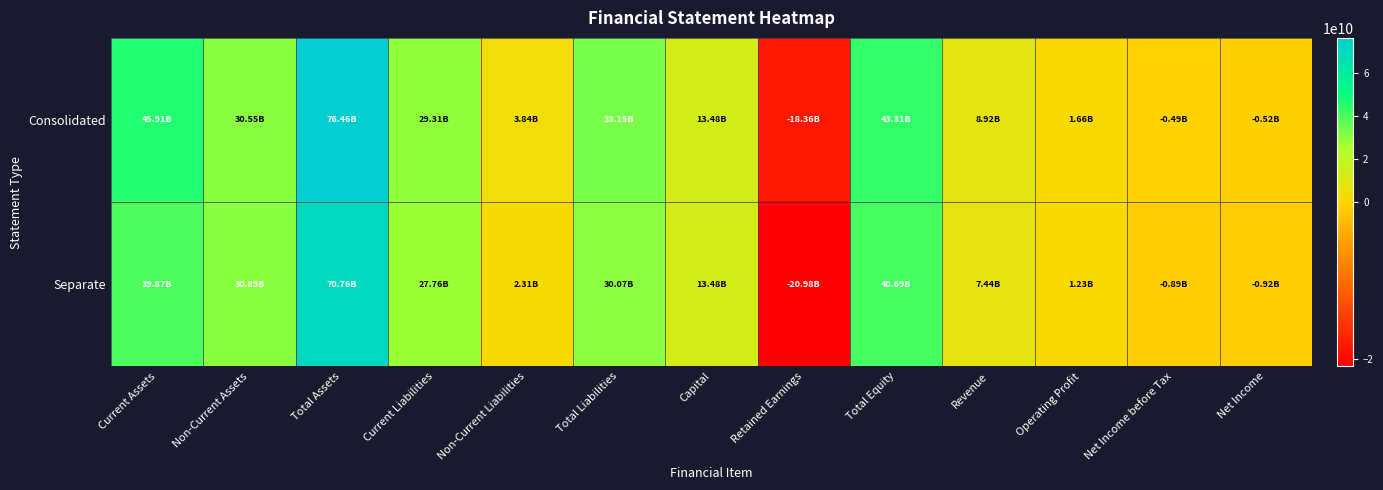

Reading left to right, extract all data points from this chart.

Consolidated: Current Assets=45911179278	Non-Current Assets=30552430672	Total Assets=76463609950	Current Liabilities=29309135268	Non-Current Liabilities=3841430112	Total Liabilities=33150565380	Capital=13484962500	Retained Earnings=-18361653946	Total Equity=43313044570	Revenue=8923874899	Operating Profit=1661320841	Net Income before Tax=-486574042	Net Income=-517169265
Separate: Current Assets=39867305962	Non-Current Assets=30892216791	Total Assets=70759522753	Current Liabilities=27761845514	Non-Current Liabilities=2308105905	Total Liabilities=30069951419	Capital=13484962500	Retained Earnings=-20981050736	Total Equity=40689571334	Revenue=7444256951	Operating Profit=1233156925	Net Income before Tax=-890354578	Net Income=-920949828